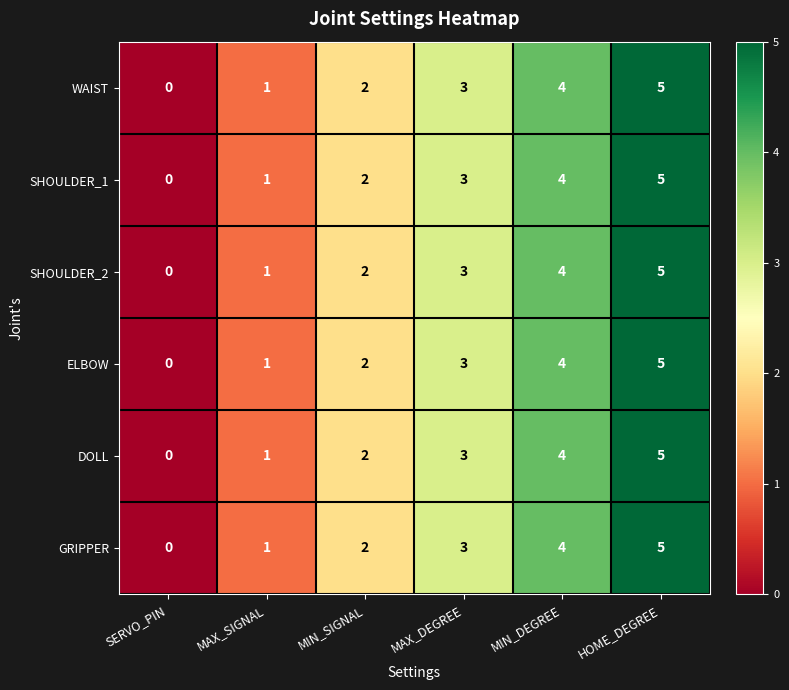

How many values in GRIPPER are above zero?

5